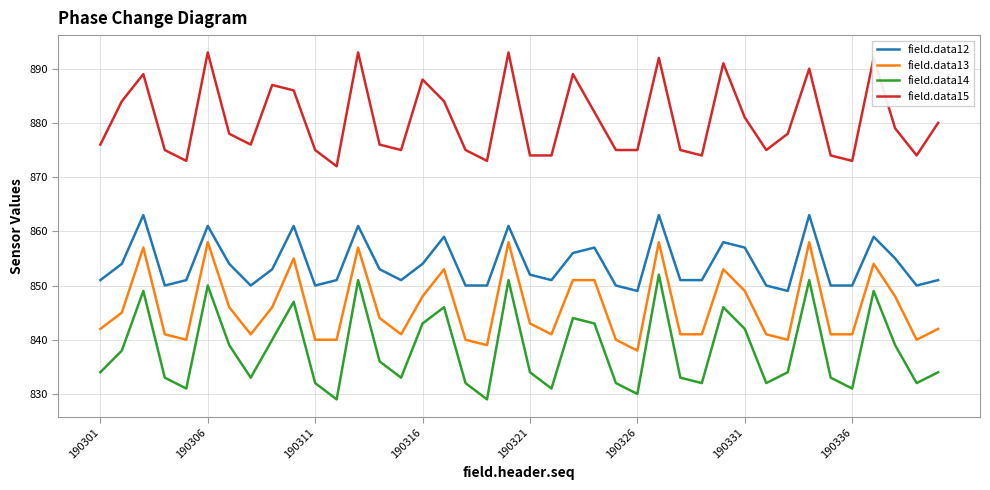

Rank the series by their average value, from lowest to highest.

field.data14, field.data13, field.data12, field.data15